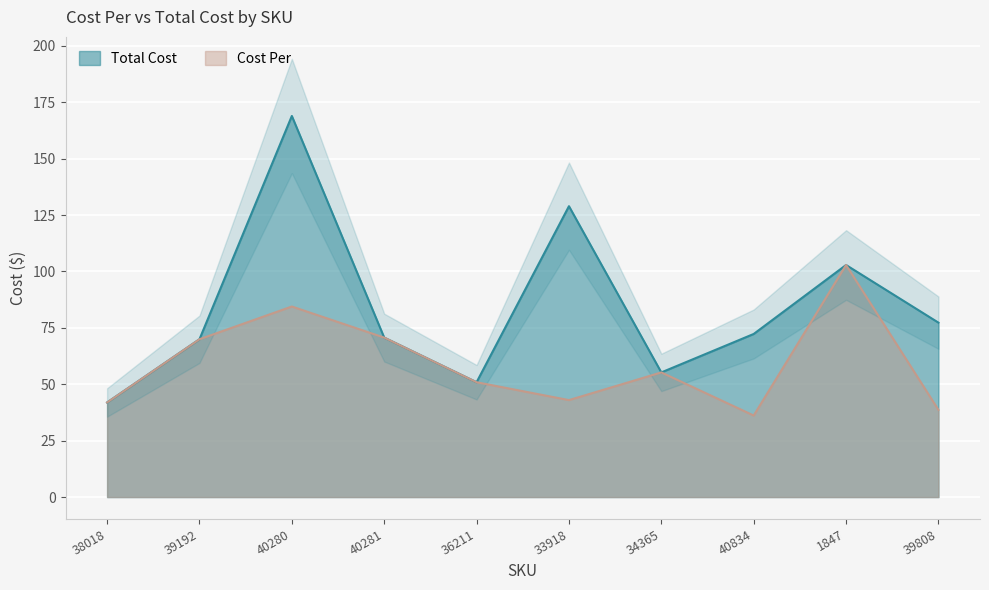

What is the lowest value of the Cost Per series?

36.1